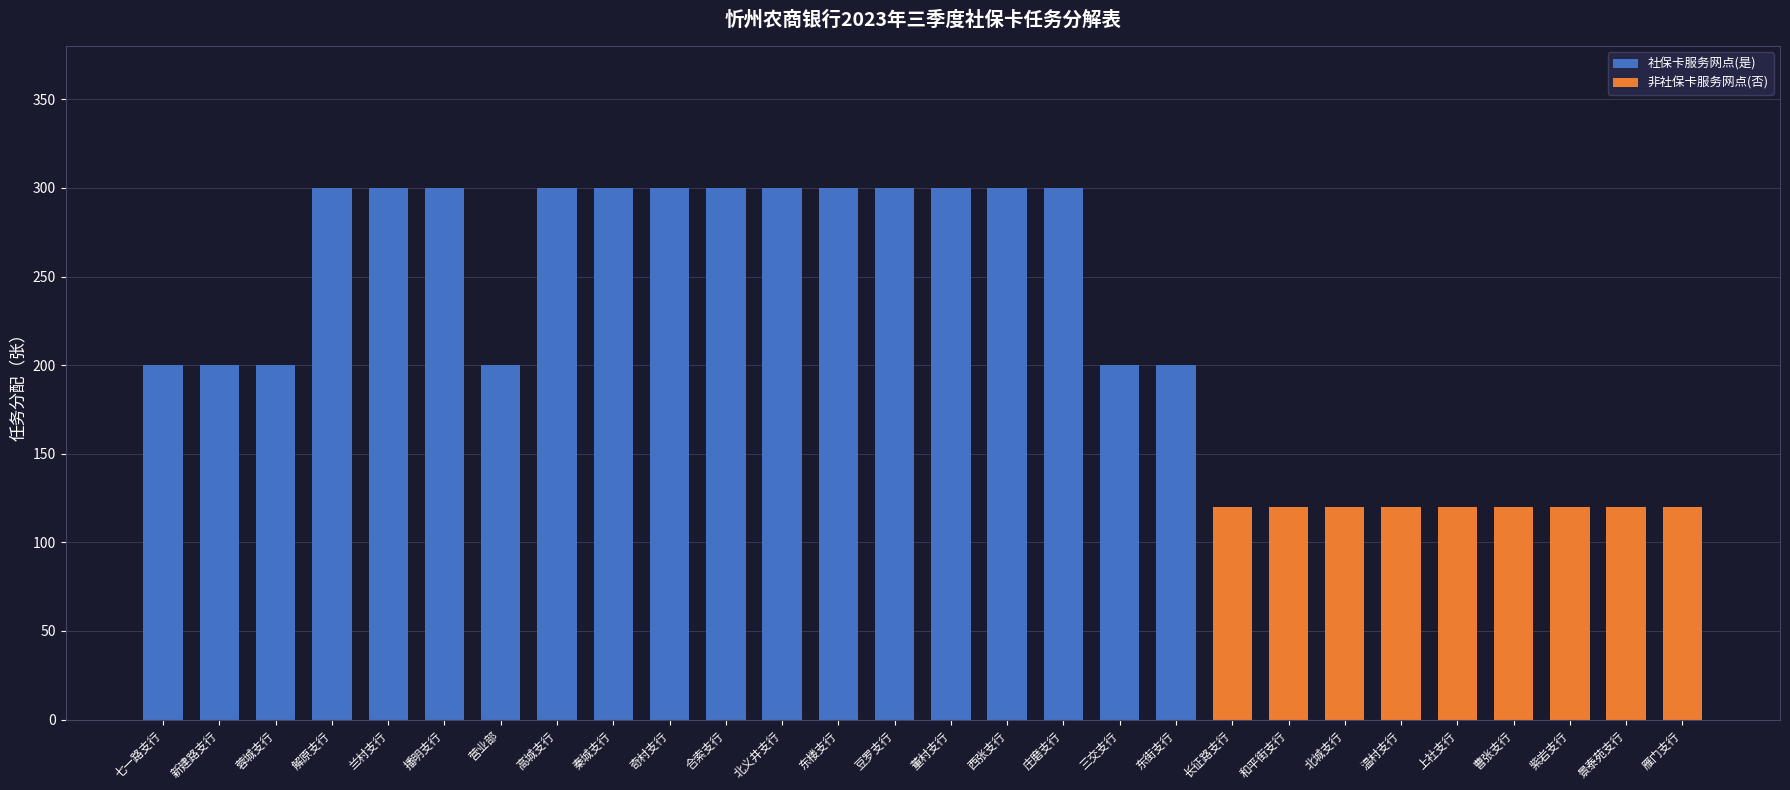

What is the sum of all 社保卡服务网点(是) values?

5100